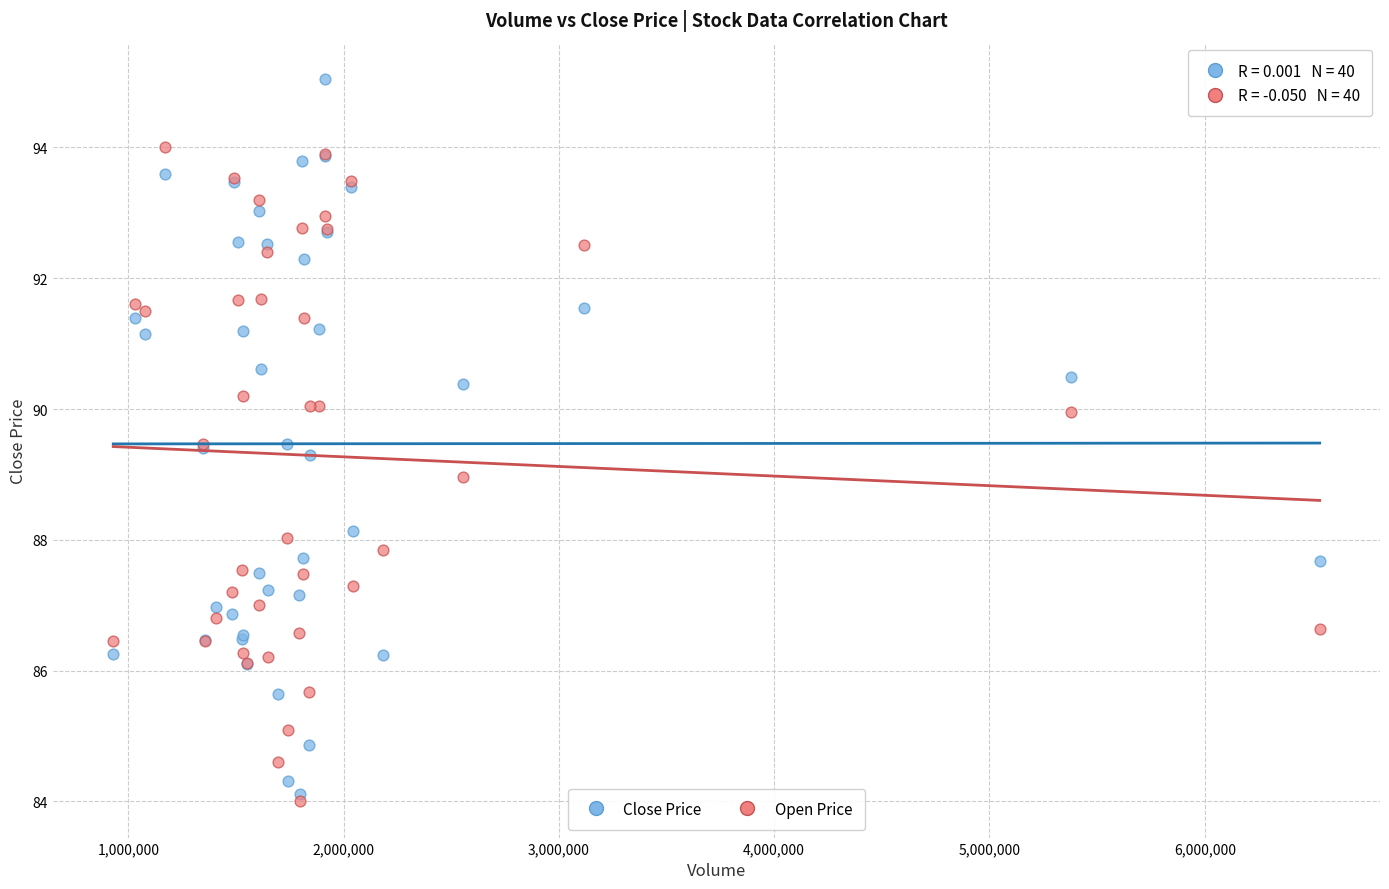

Which series contains the highest Y value?

Close Price